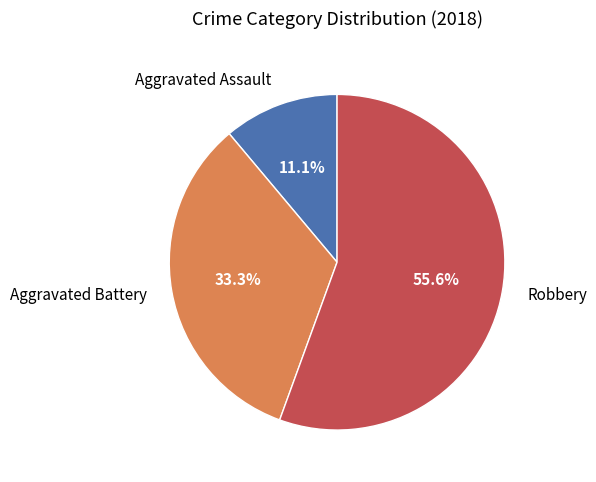

True or false: Aggravated Battery accounts for 26% of the total.

False